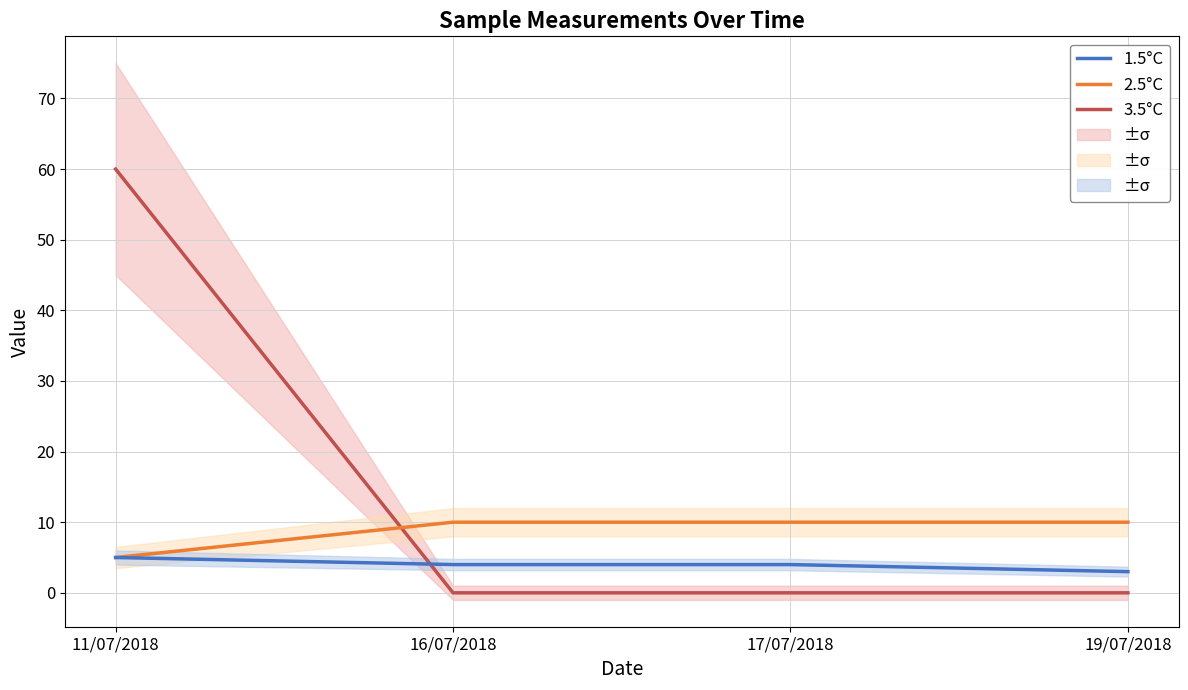

At 11/07/2018, list the series in order from smallest to largest.

2.5°C, 1.5°C, 3.5°C